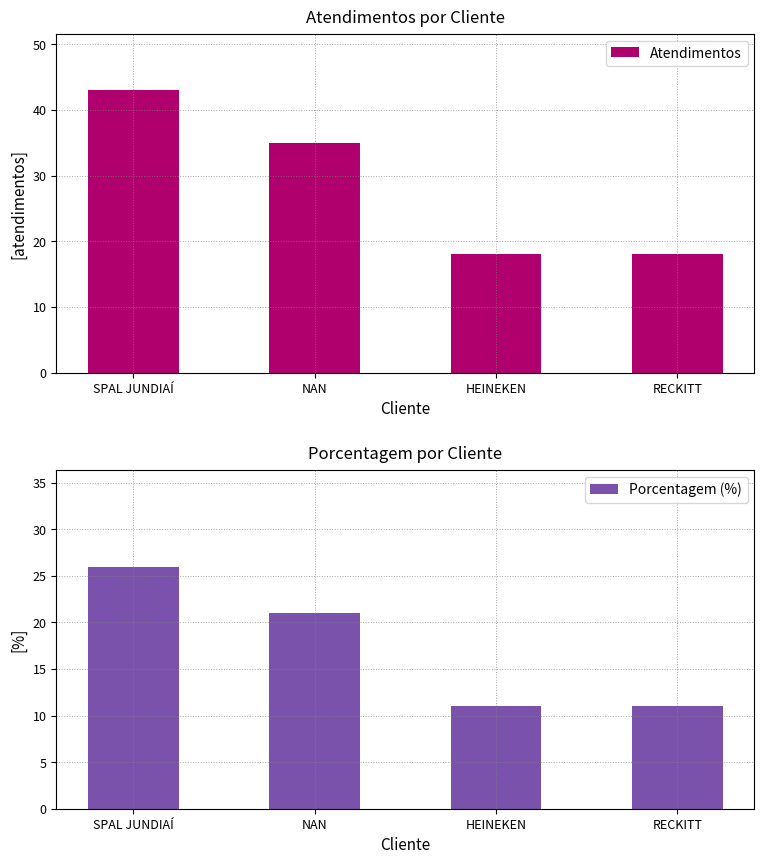

At which label does Atendimentos first exceed 35?

SPAL JUNDIAÍ